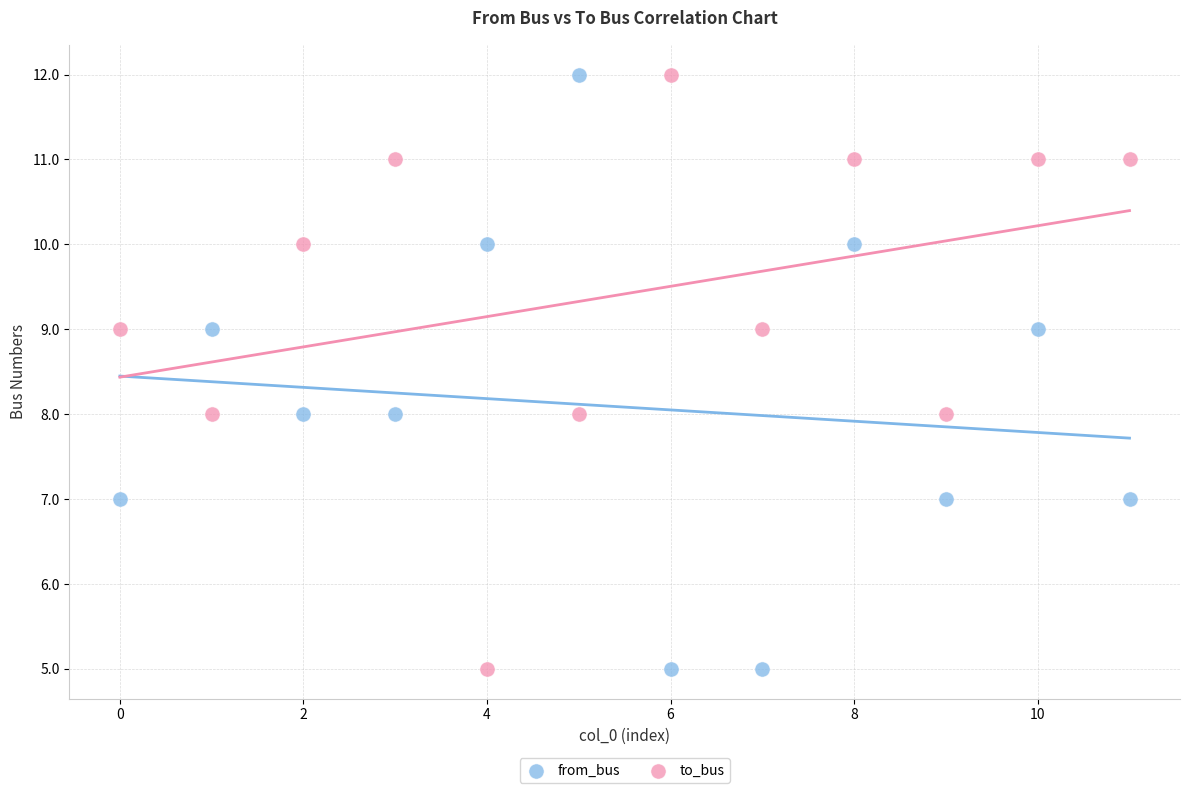

Across all data points, what is the range of Y values (max minus min)?

7